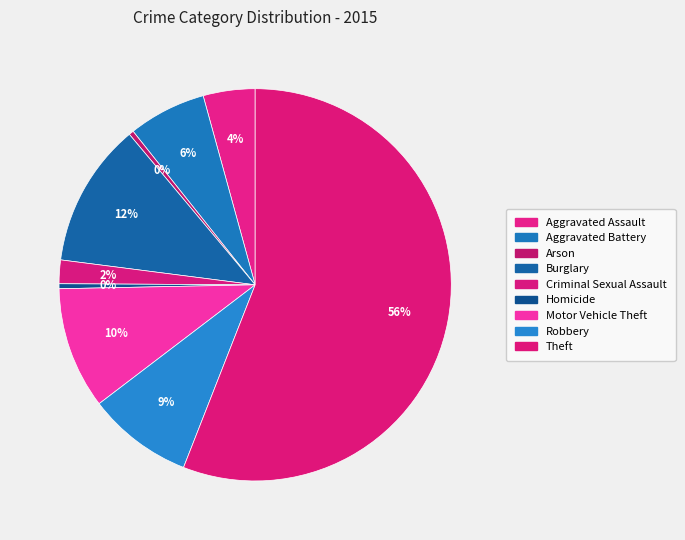

To the nearest percent, what is the combined percentage of Robbery and Theft?

65%